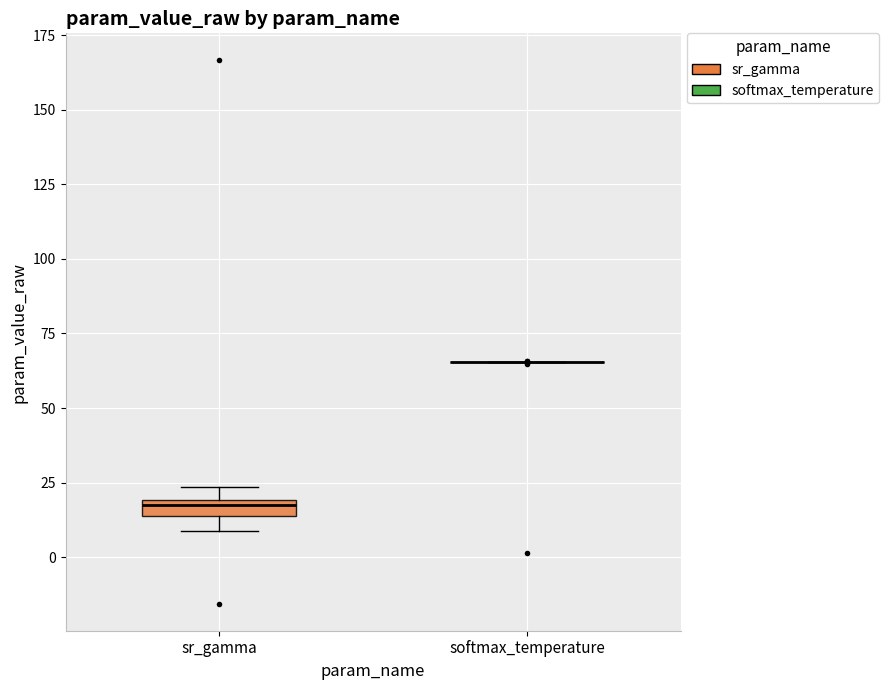

Which box is the tallest, from its lower edge to its upper edge?

sr_gamma